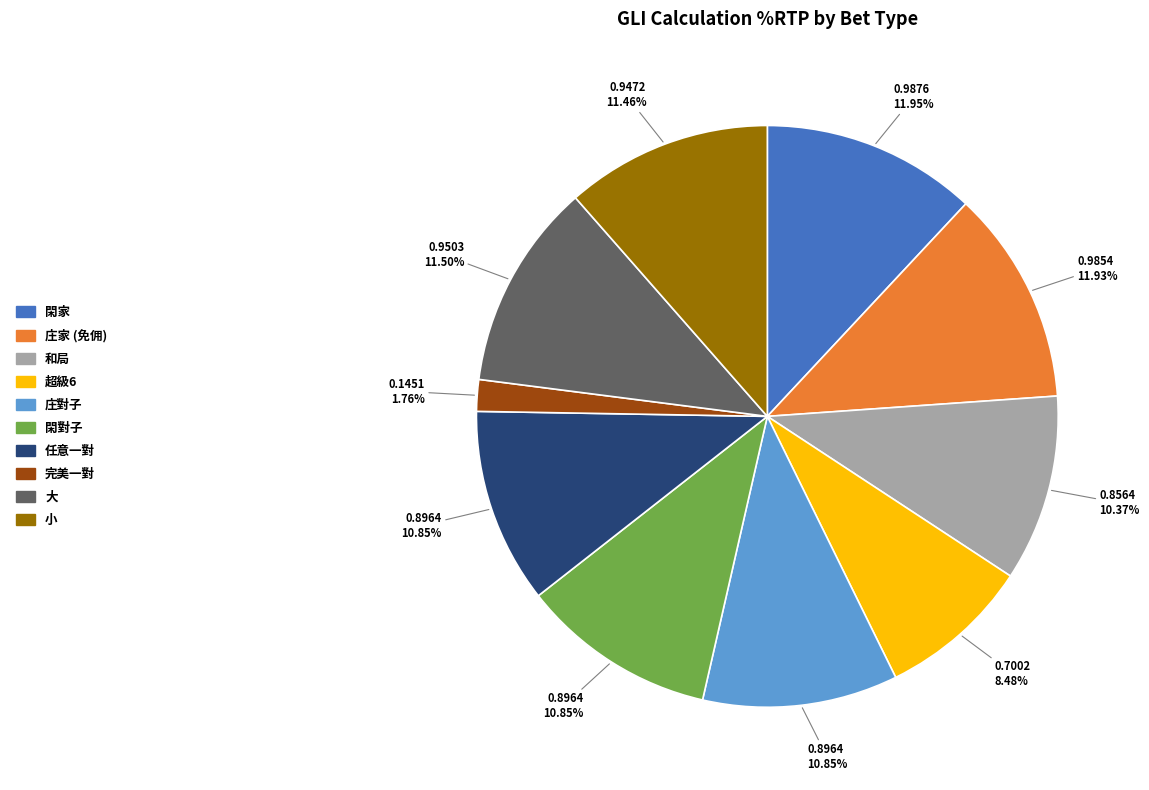

How many slices are in this pie chart?

10